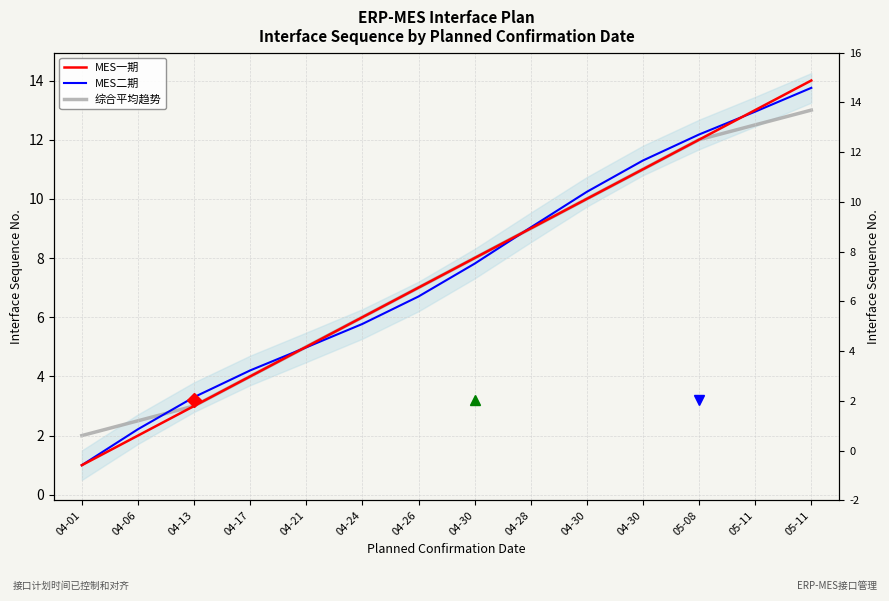

Which series has the largest total across all categories?

MES二期